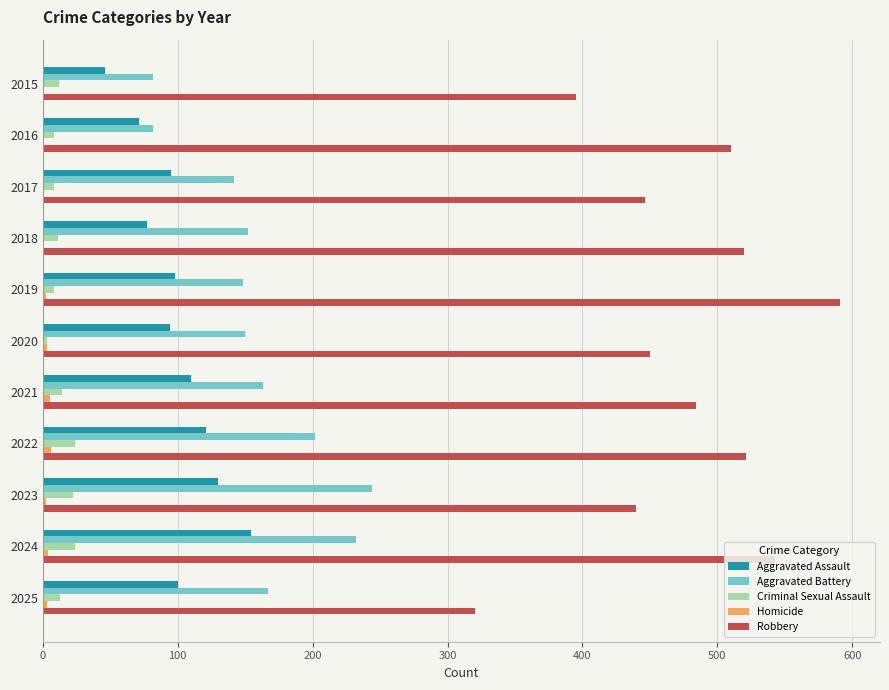

Between 2016 and 2024, which series saw the biggest shift?

Aggravated Battery